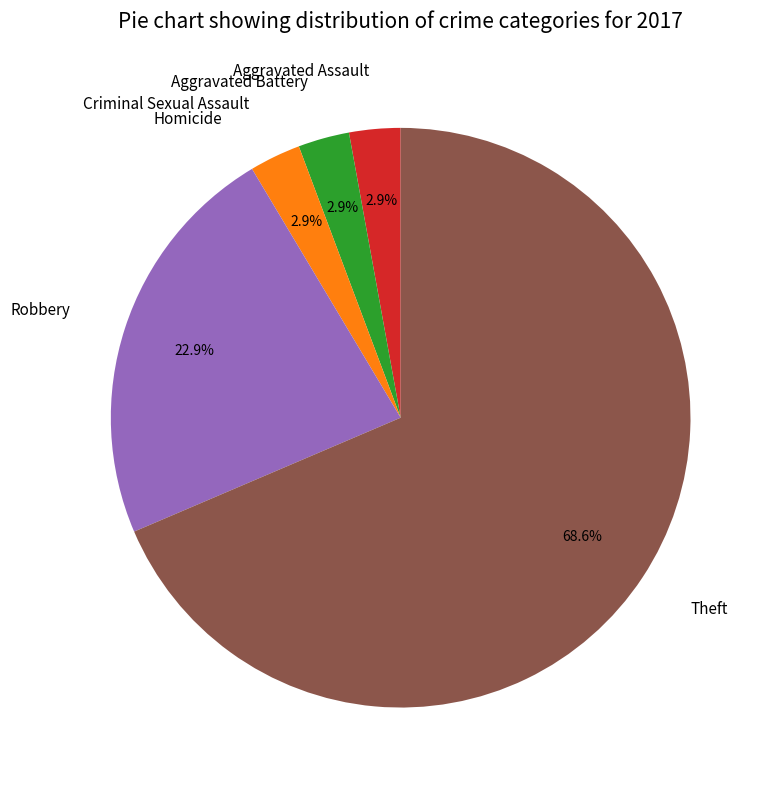

Combined, what portion of the pie is Aggravated Battery and Theft?

71.4%